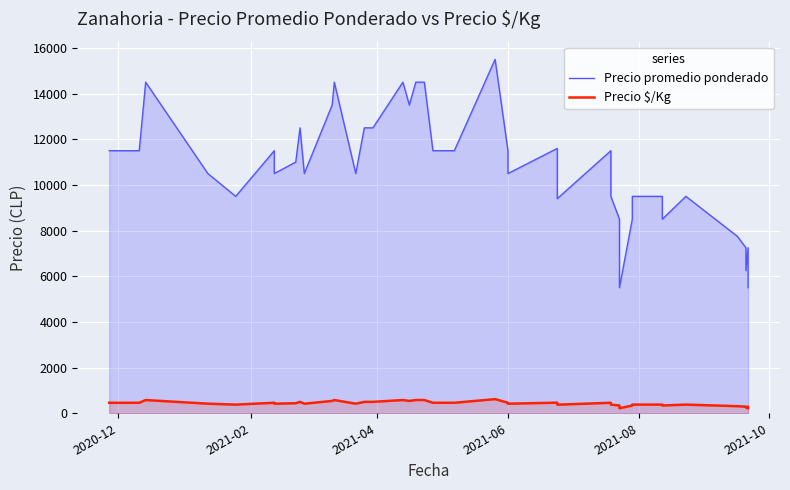

What is the value of the Precio promedio ponderado point at the 10th from the left?

10500